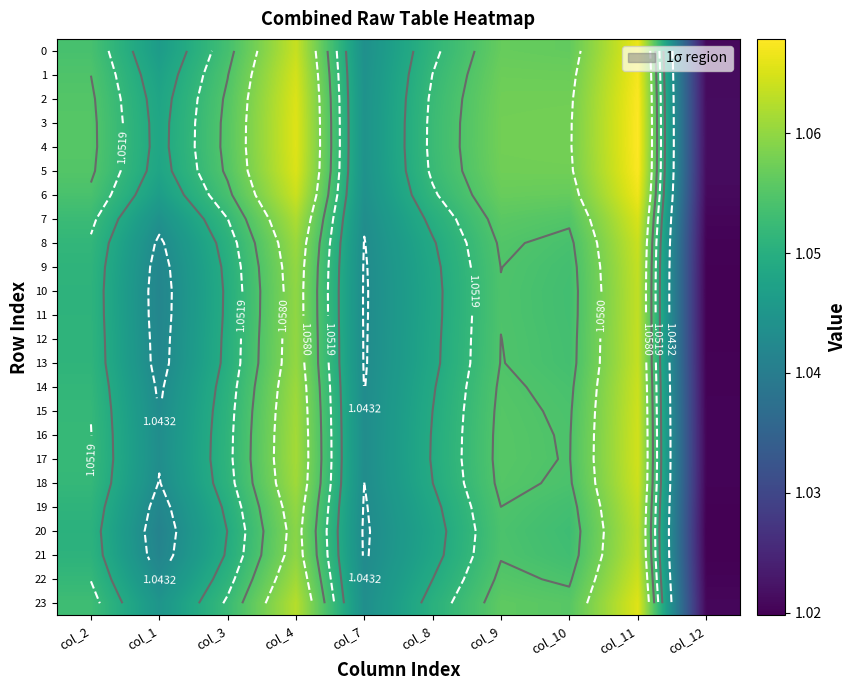

Rank the series at col_3 from highest to lowest value.

4, 3, 5, 2, 1, 6, 0, 23, 7, 17, 16, 15, 22, 18, 14, 8, 13, 9, 12, 19, 11, 10, 21, 20